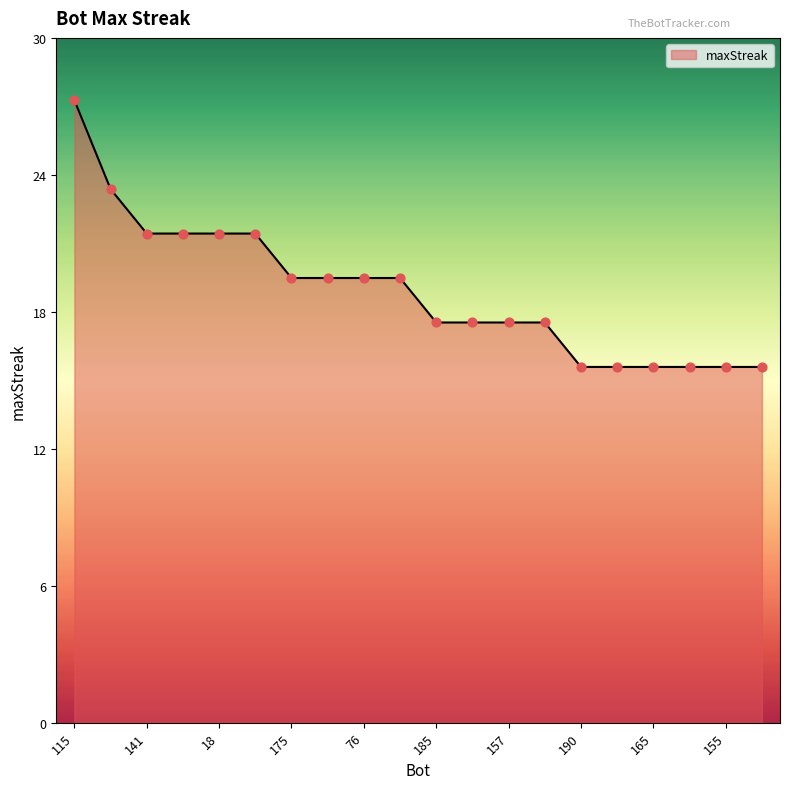

Does the chart have visible grid lines?

No